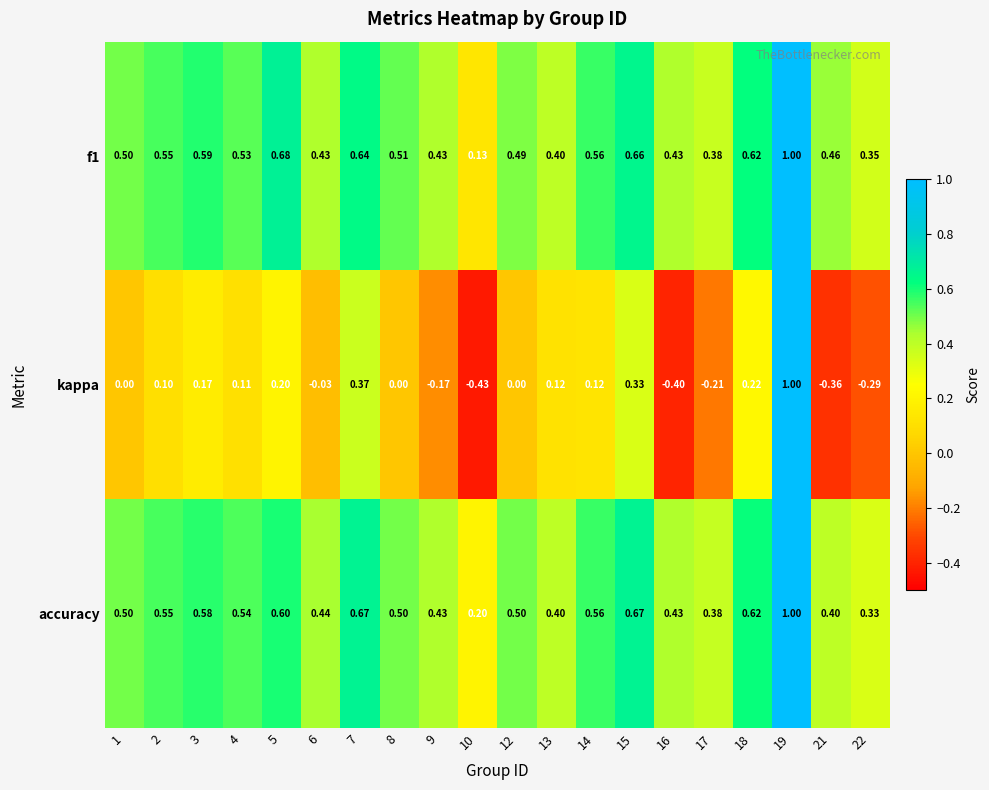

Which series has the largest range (max minus min)?

kappa